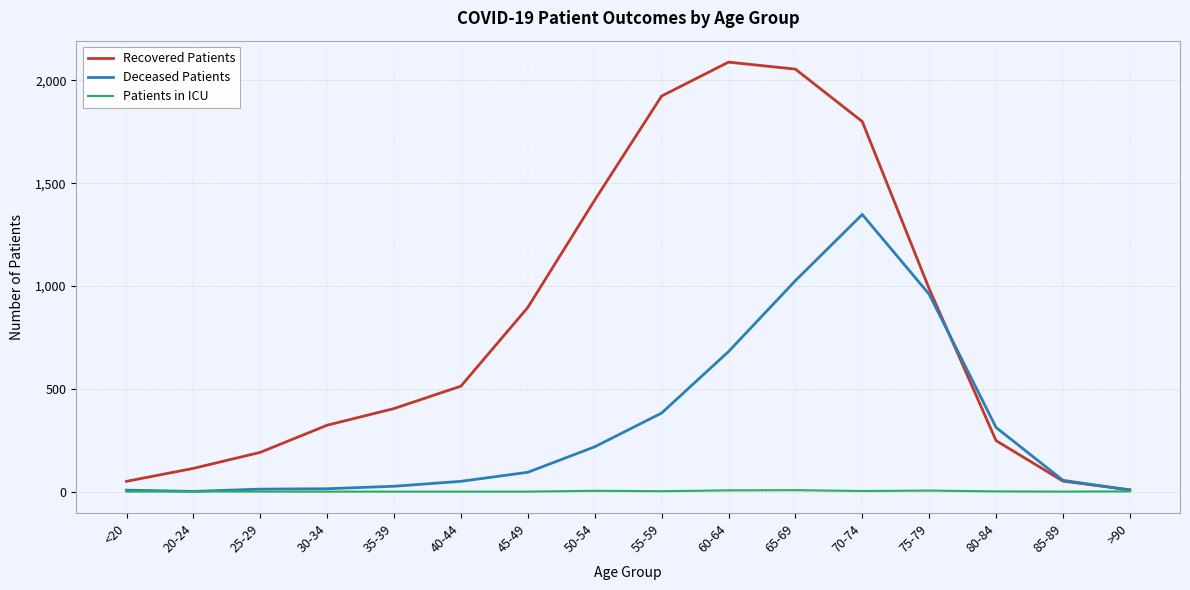

Which series has the largest total across all categories?

Recovered Patients